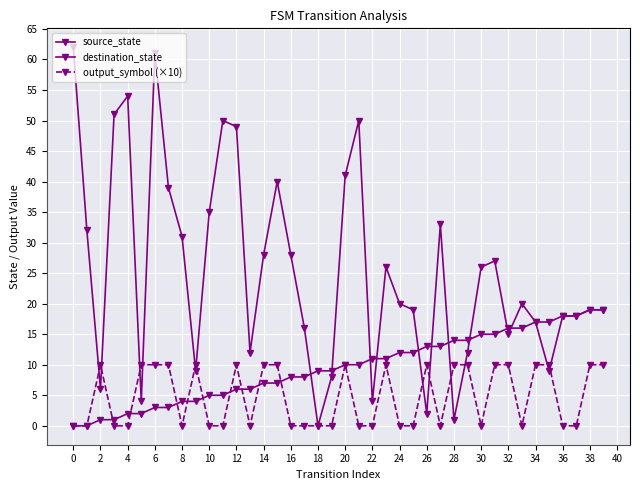

How many data points does each series have?

40